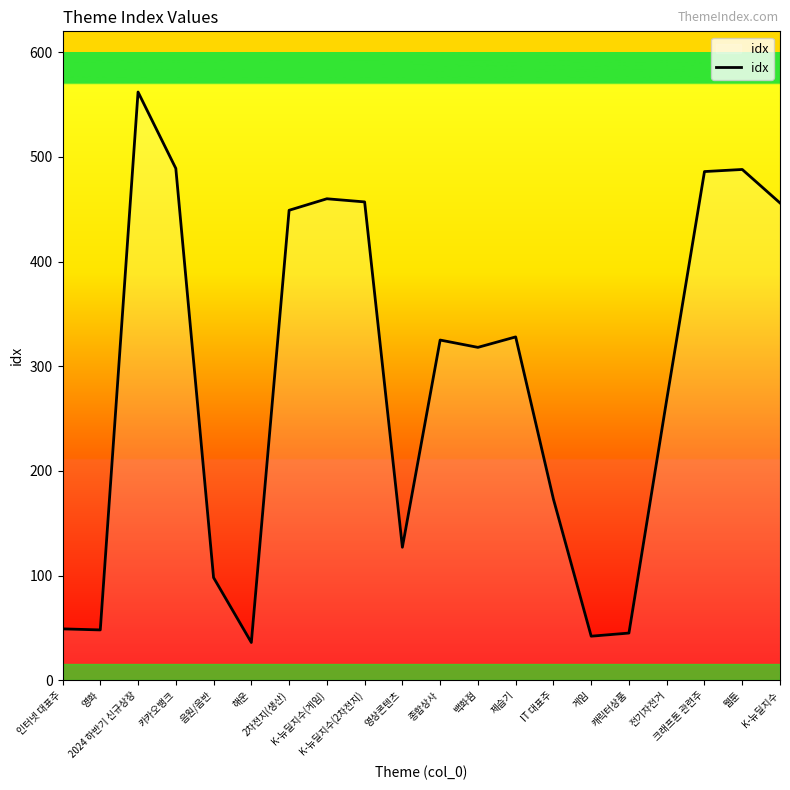

What is the difference between the maximum and minimum values?

526